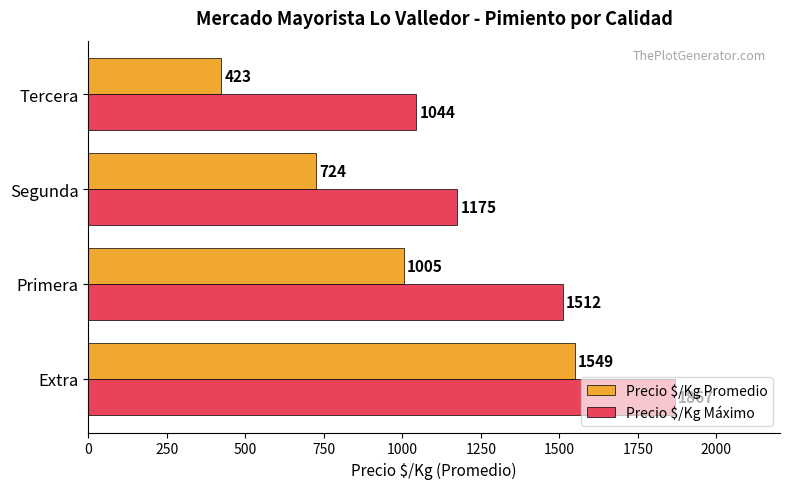

Which series has the largest total across all categories?

Precio $/Kg Máximo